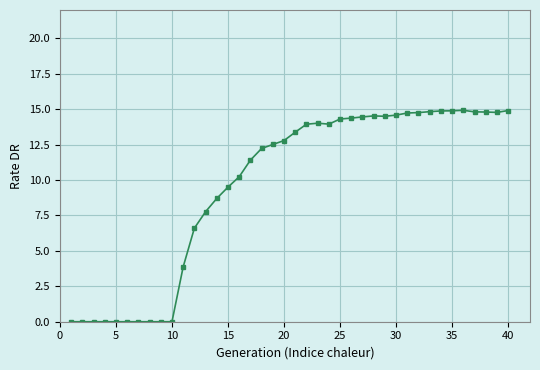

True or false: the data has more than 2 interior local peaks.

True